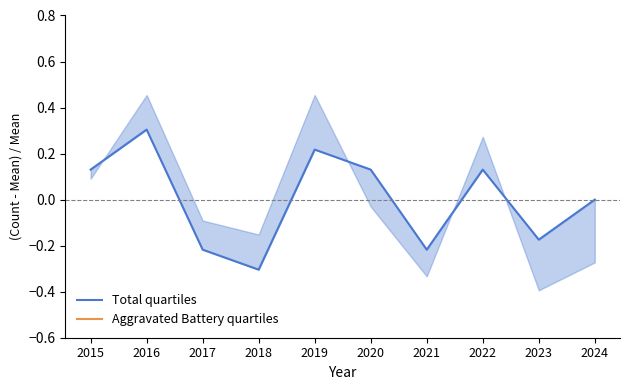

Reading left to right, extract all data points from this chart.

Total quartiles: 0.1	0.3	-0.2	-0.3	0.2	0.1	-0.2	0.1	-0.2	0.0
Aggravated Battery quartiles: -0.8	-0.8	-1.0	-1.0	-0.9	-0.7	-0.8	-0.9	-0.8	-0.7